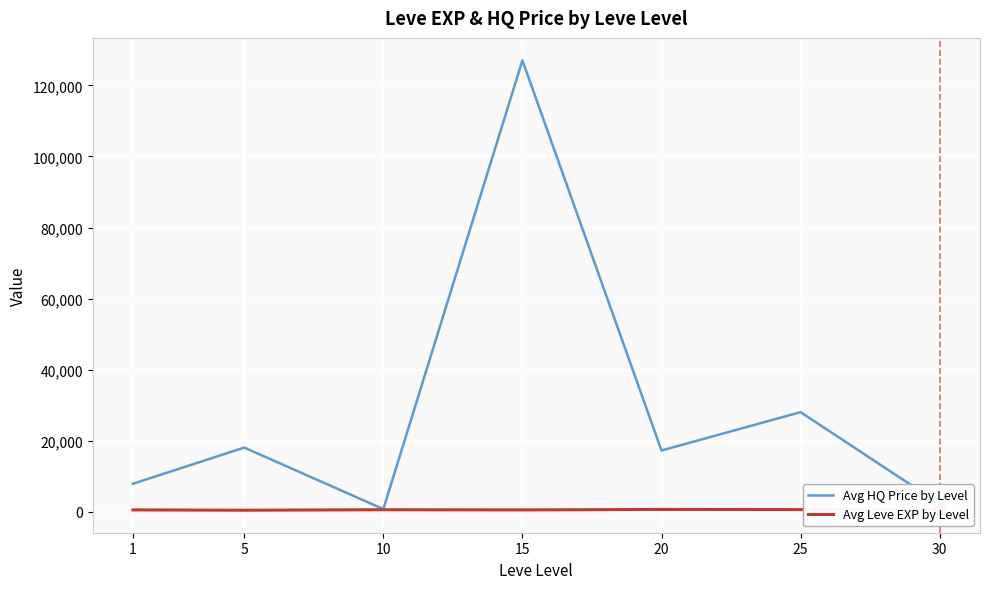

At how many categories does at least one series exceed 67118?

1